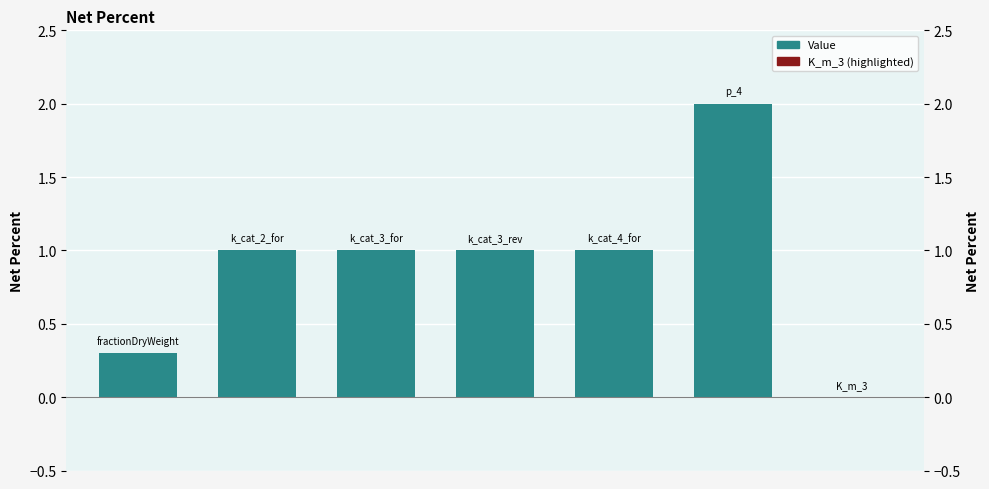

How many bars are there in total?

7